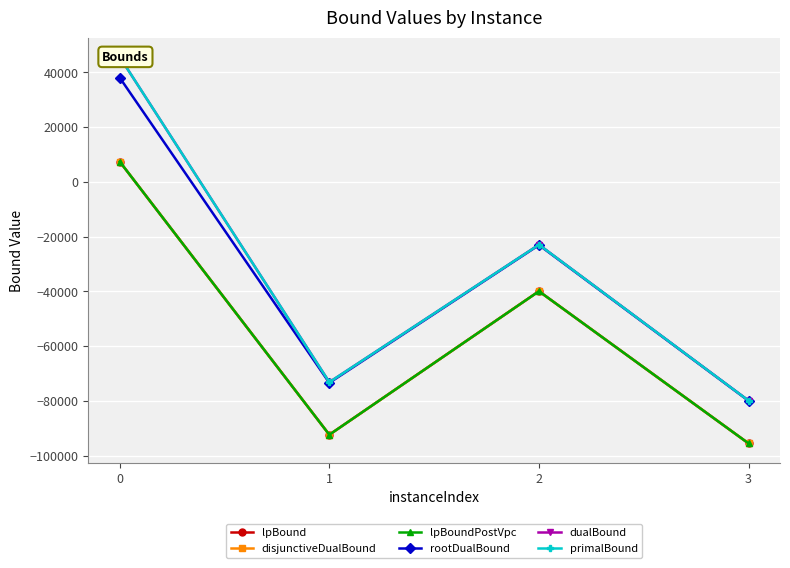

True or false: primalBound has a value of -79896.0 at 3.

True